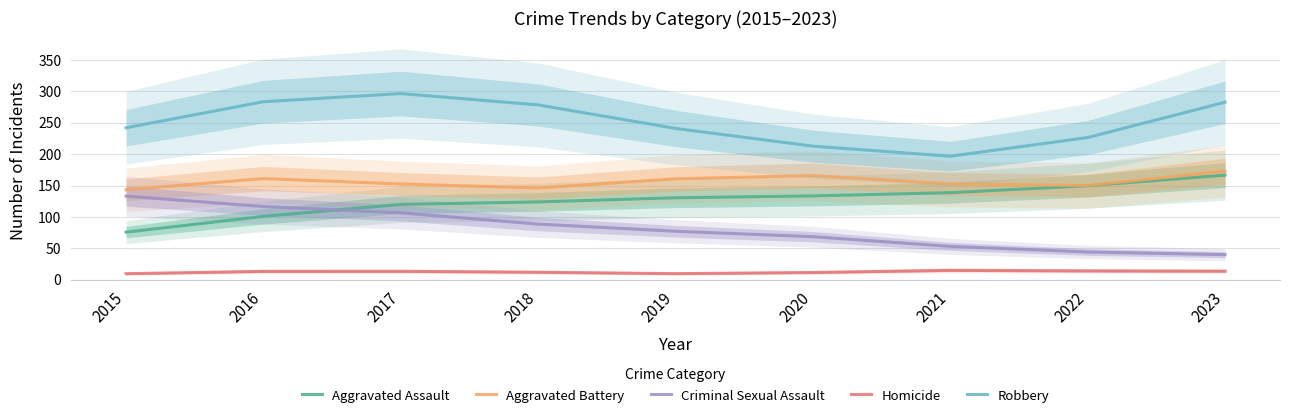

Reading left to right, list all the values displayed in this chart.

Aggravated Assault: 75.8	100.9	120.1	124.0	130.6	133.6	138.7	149.8	166.7
Aggravated Battery: 143.4	161.2	152.5	146.3	160.8	166.0	152.7	150.1	173.1
Criminal Sexual Assault: 133.2	116.6	106.5	88.6	77.2	68.6	53.1	44.2	39.9
Homicide: 9.6	13.3	13.4	11.9	9.7	11.5	15.0	14.1	13.6
Robbery: 242.1	283.6	296.6	278.6	241.1	212.8	196.8	226.6	282.9